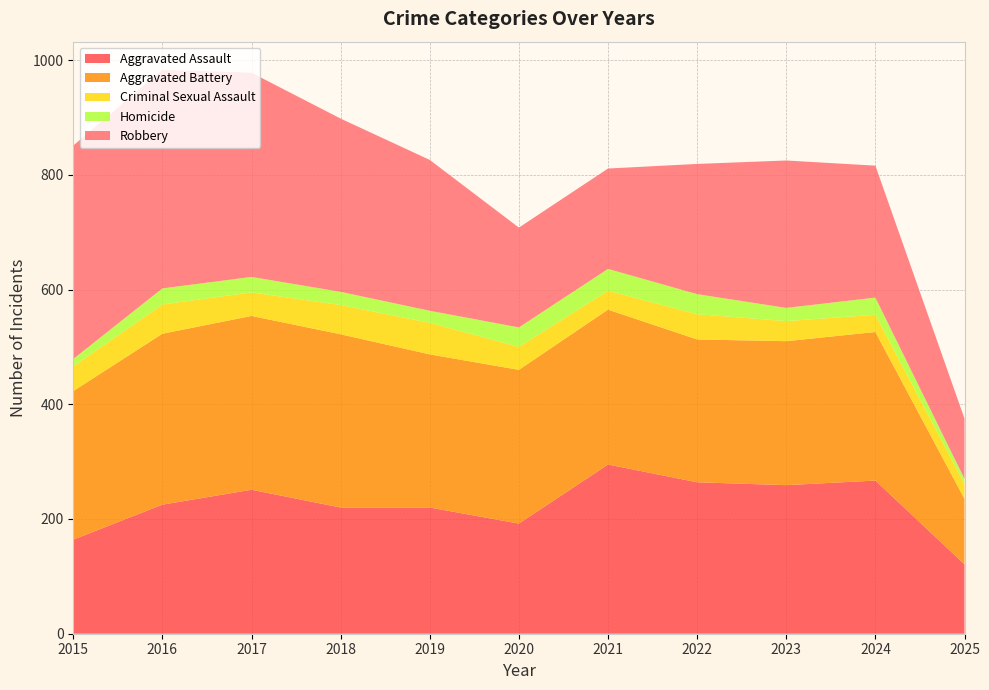

Reading right to left, list all the values displayed in this chart.

Aggravated Assault: 121	267	259	264	295	192	220	220	251	225	164
Aggravated Battery: 114	259	251	249	270	268	267	302	303	298	259
Criminal Sexual Assault: 26	30	35	44	33	40	55	51	41	51	43
Homicide: 9	30	23	35	38	34	21	23	27	28	13
Robbery: 105	230	257	227	175	174	263	302	356	381	372